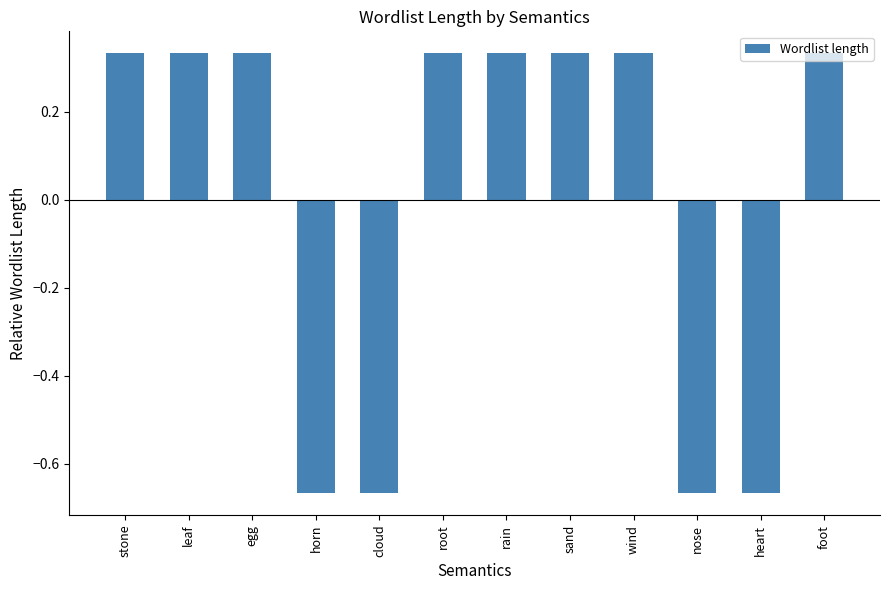

How many distinct data groups are displayed?

1